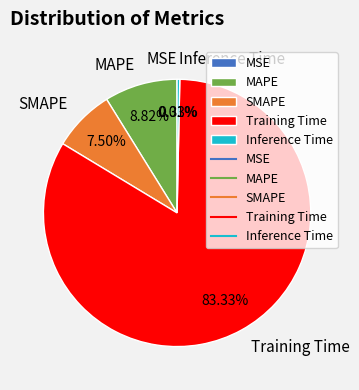

The Inference Time slice represents 0% of the pie. True or false?

True